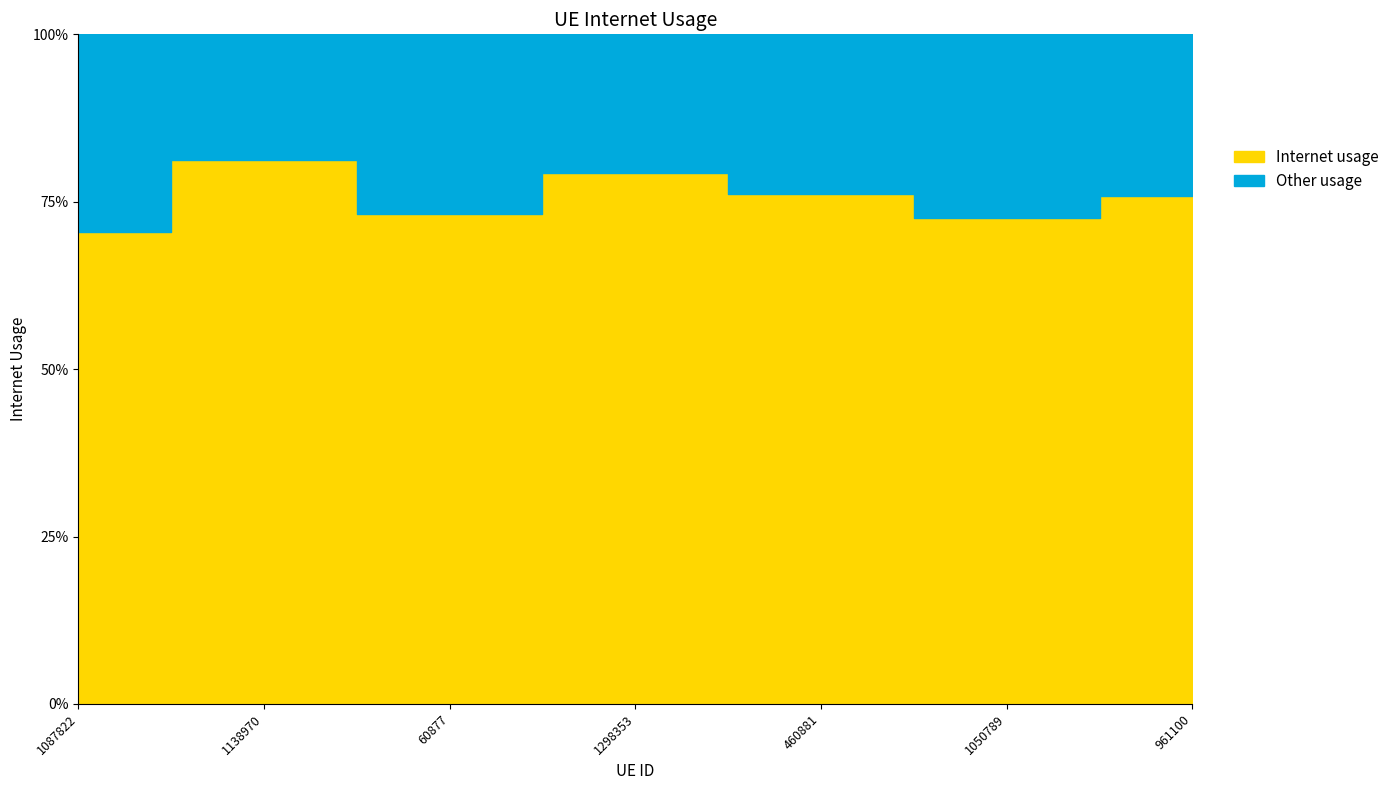

How many lines are shown in the chart?

1